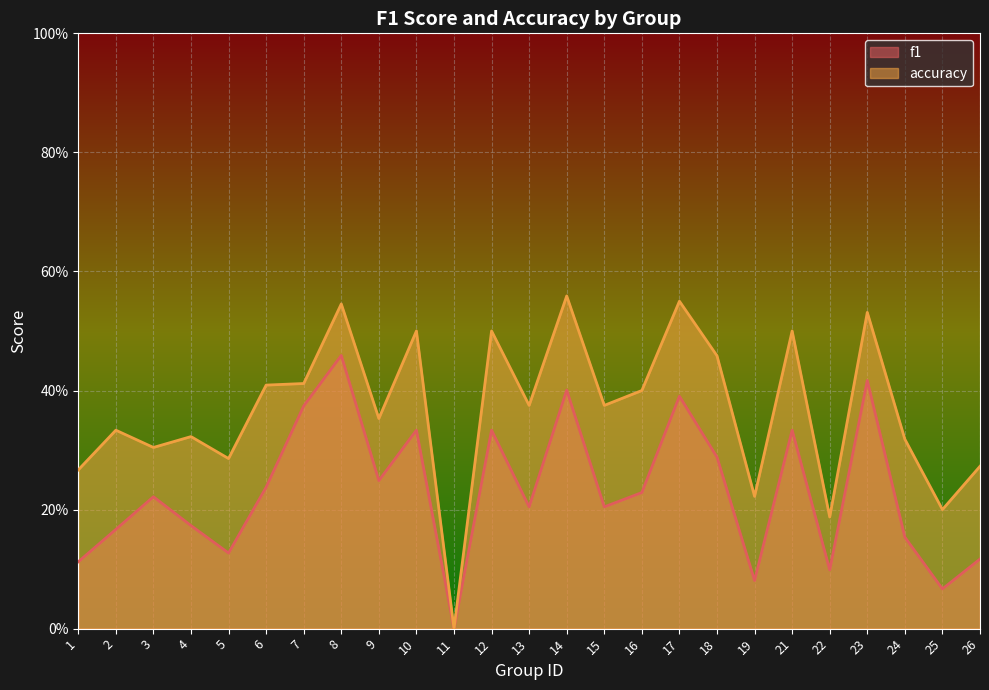

How many series are shown in this chart?

2